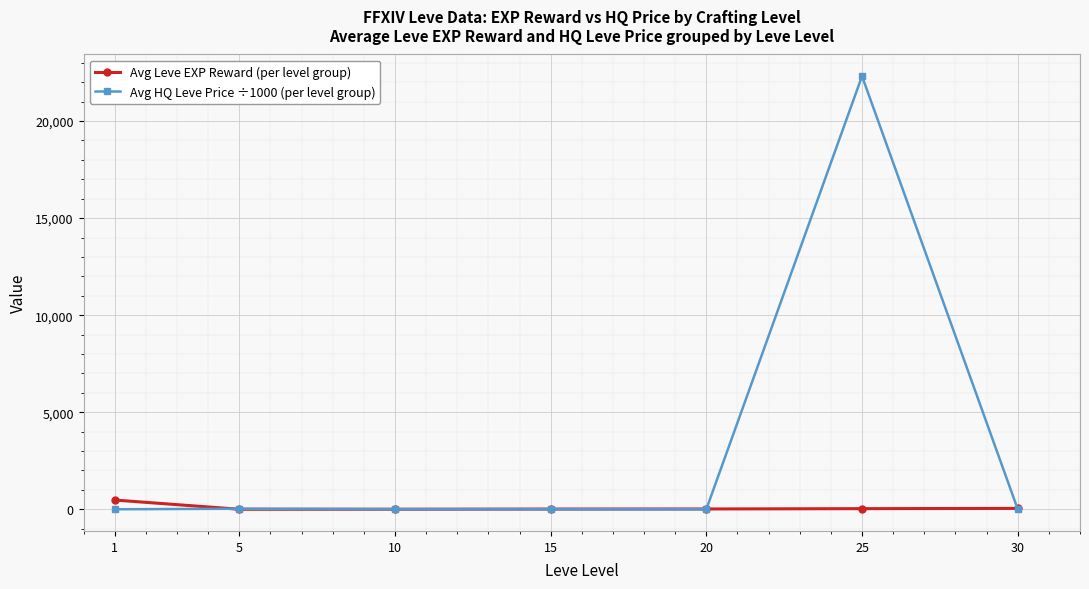

Which series has the largest range (max minus min)?

Avg HQ Leve Price ÷1000 (per level group)